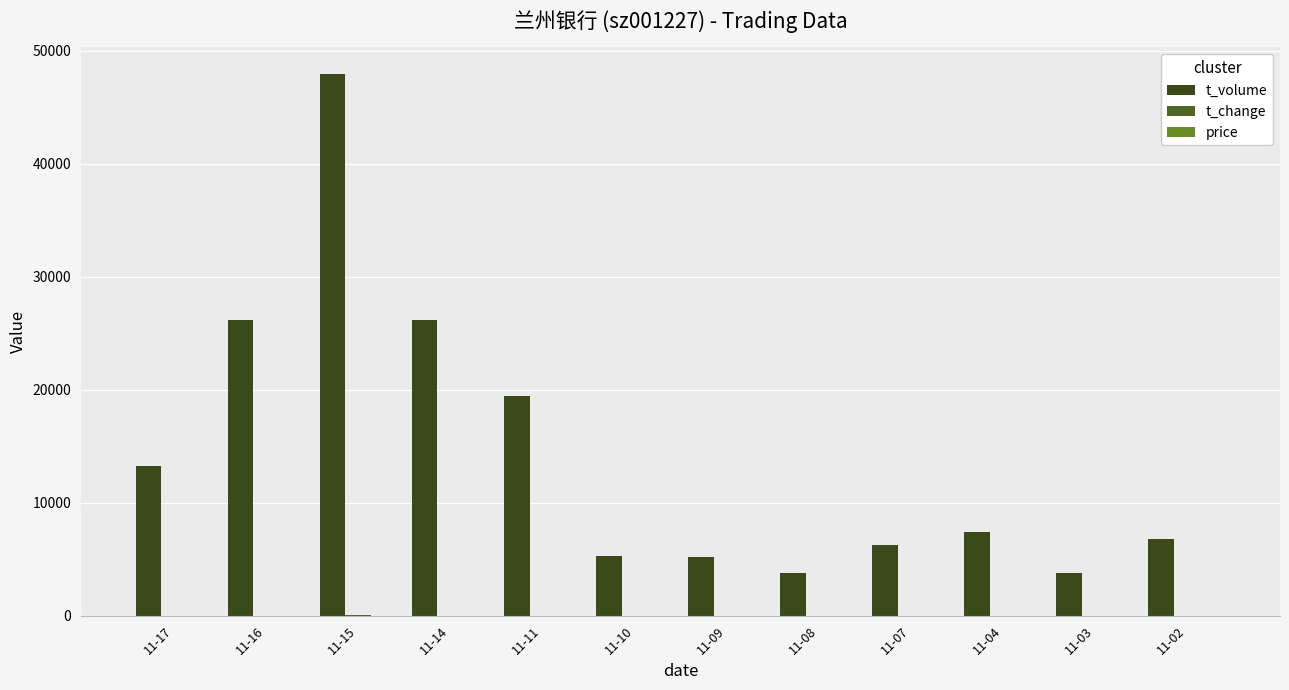

The value of price at 11-08 is 3.9. True or false?

True